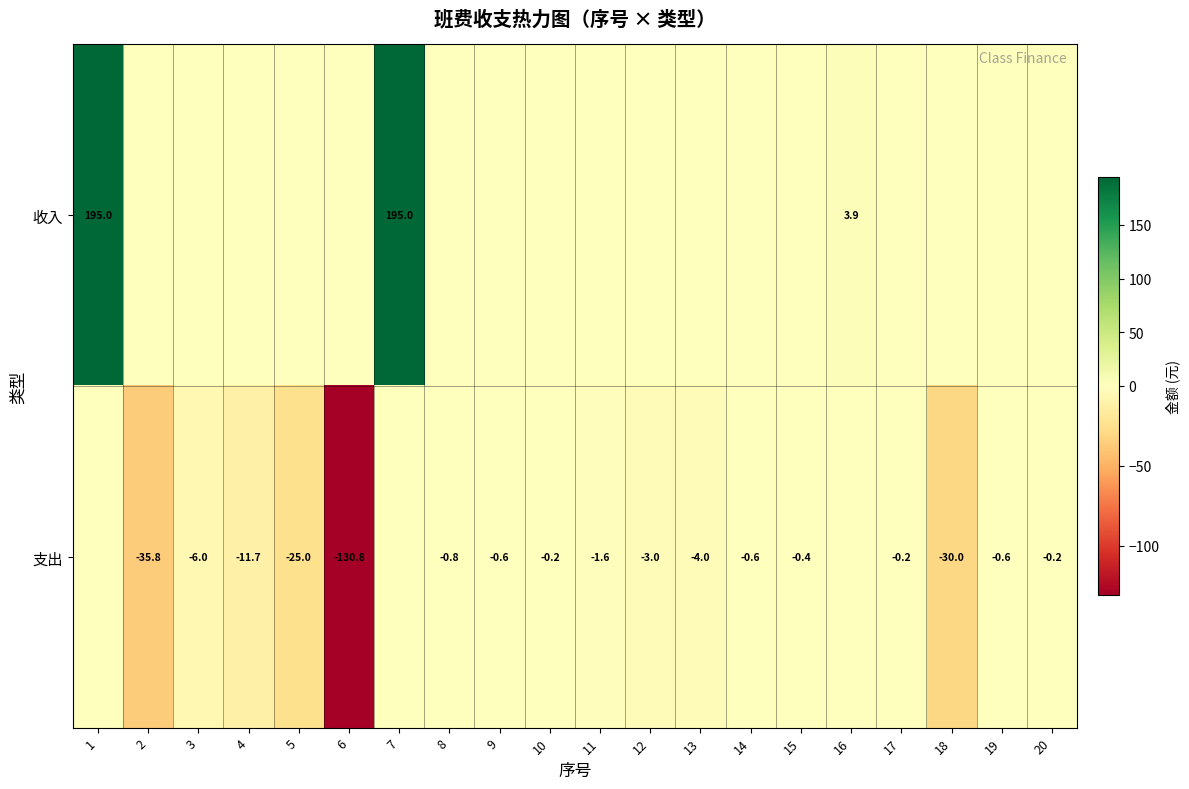

The 支出 series shows -0.2 at 17. True or false?

True